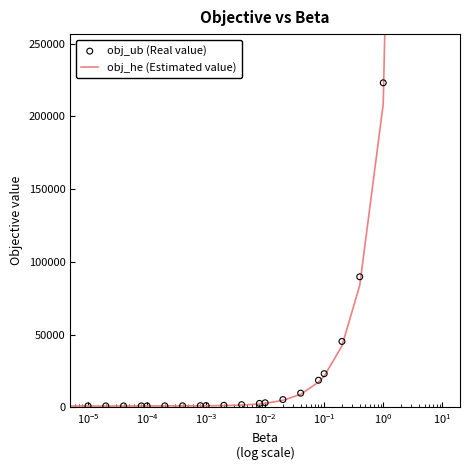

Is the value of obj_ub (Real value) at 18 greater than the value of obj_he (Estimated value) at 11?

Yes